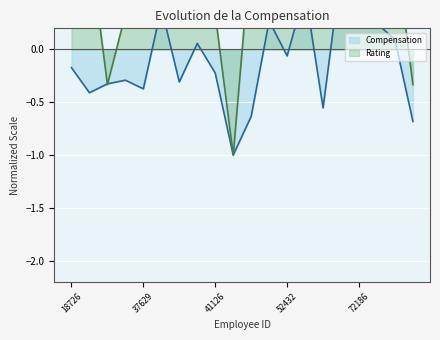

Rank the series by their average value, from lowest to highest.

Compensation, Rating